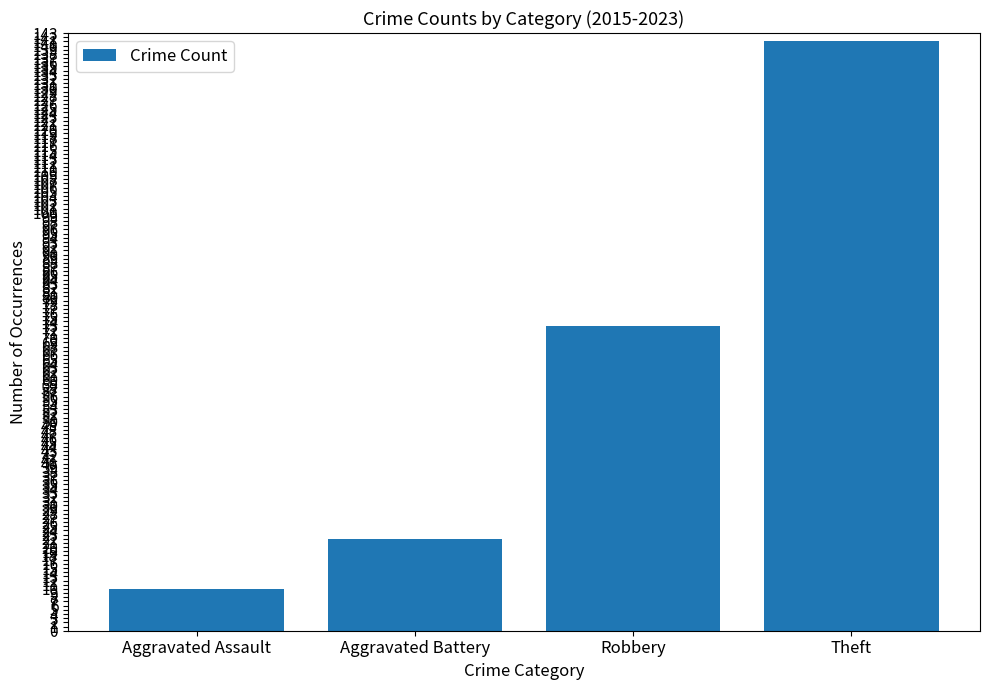

What is the average value?

62